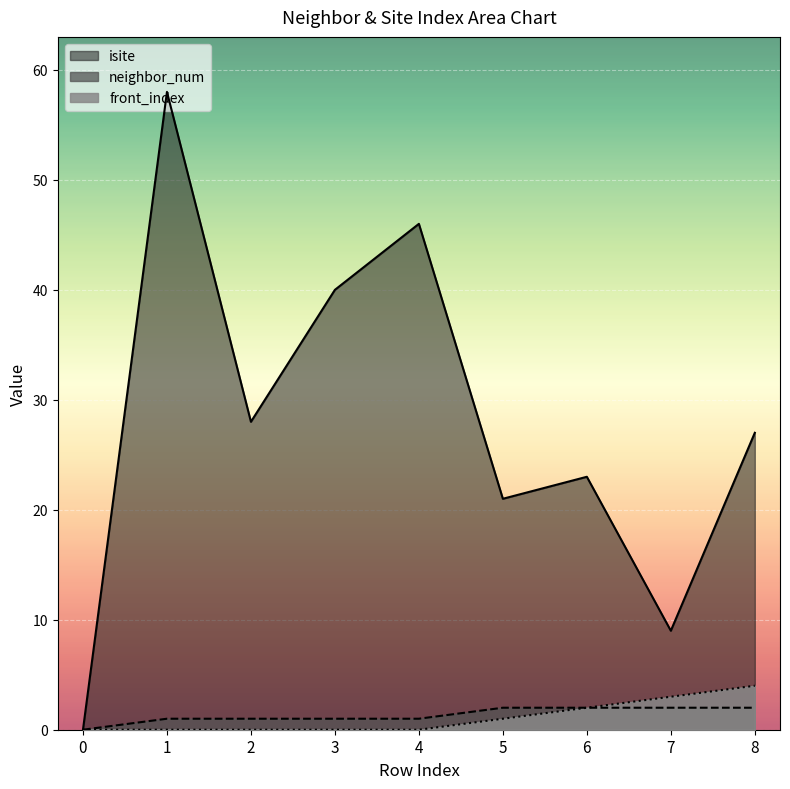

What is the sum of all front_index values?

10